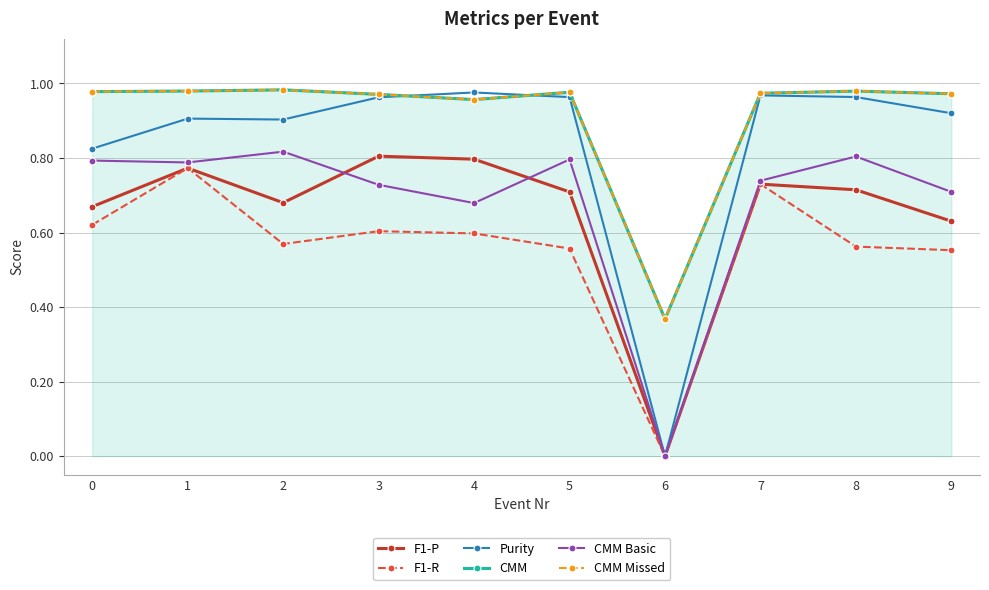

What is the sum of the CMM values at 9 and 2?

2.0